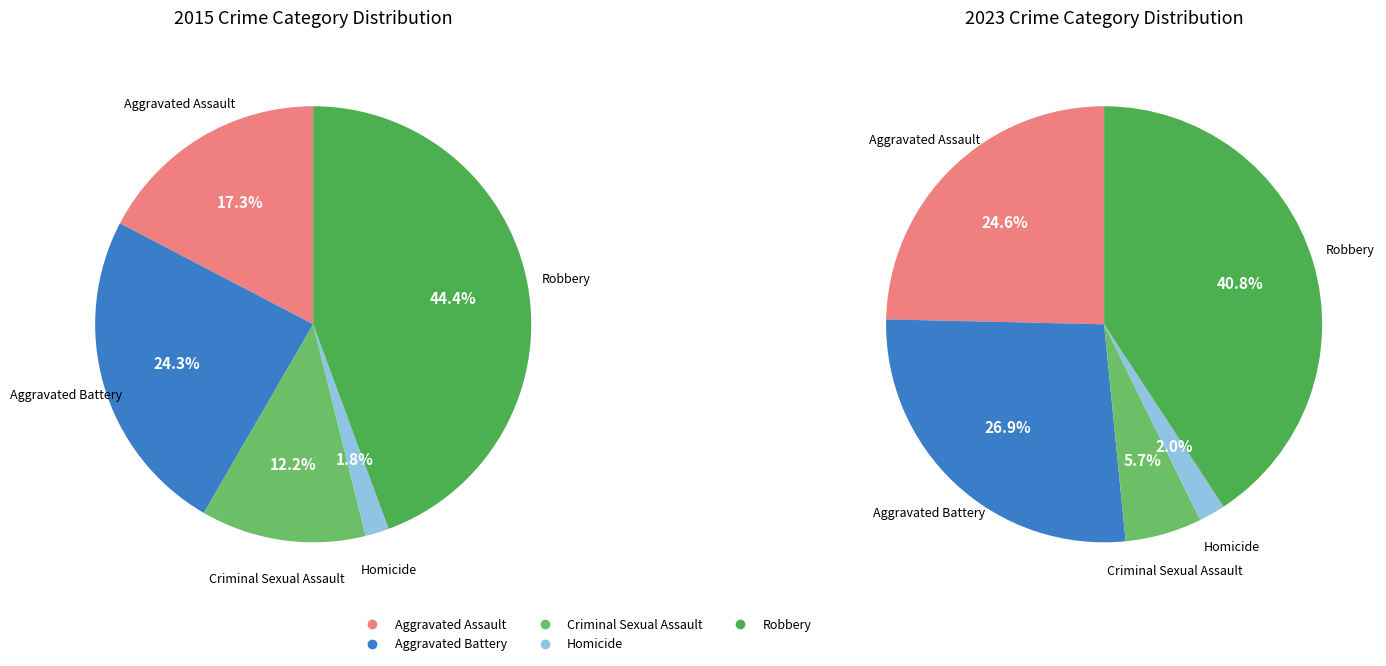

Which category has the biggest portion of the pie?

Robbery